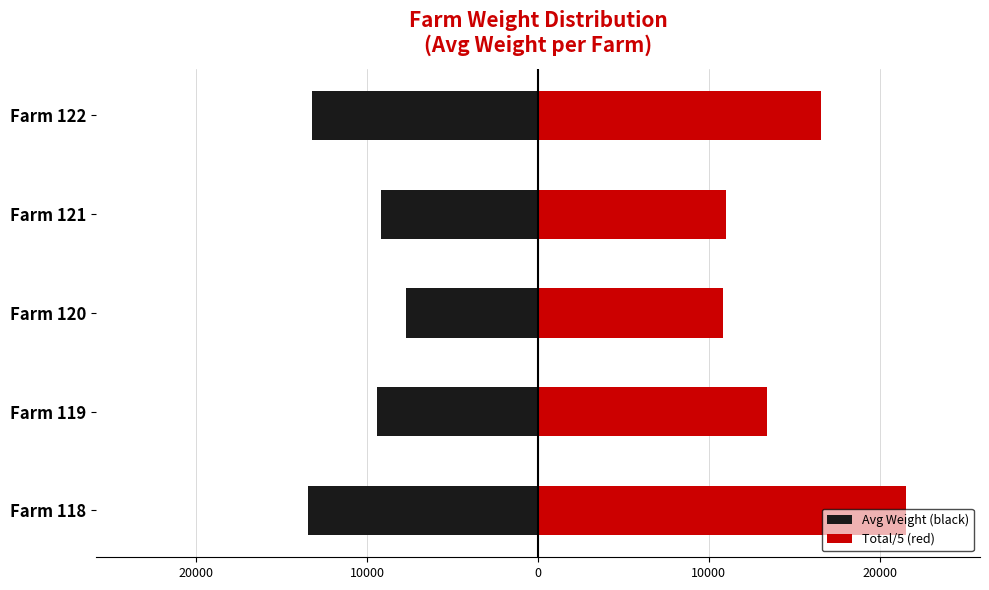

Reading left to right, what are all the values shown in this chart?

Avg Weight (black): -13473	-9414	-7731	-9168	-13241
Total/5 (red): 21556	13380	10823	11001	16532